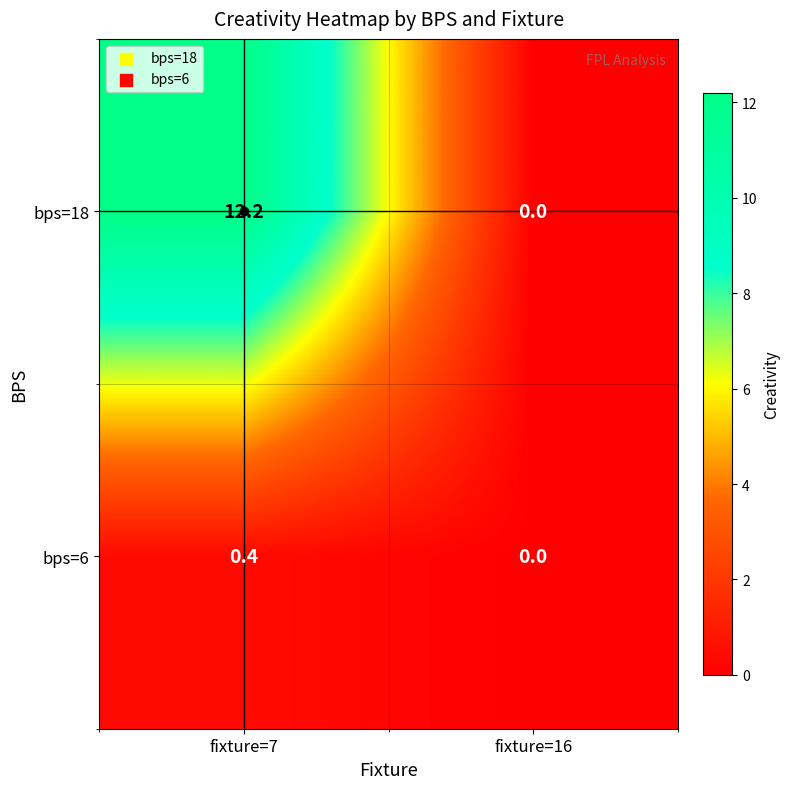

List the labels in order of bps=6 value, largest first.

fixture=7, fixture=16